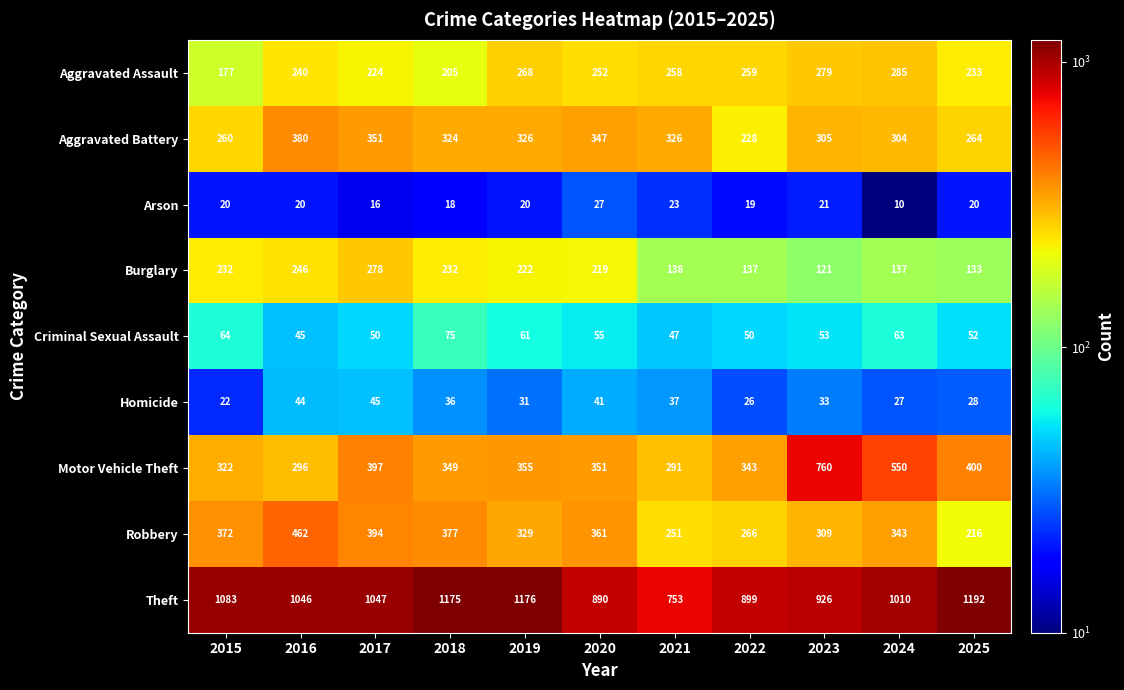

What is the sum of all Homicide values?

370